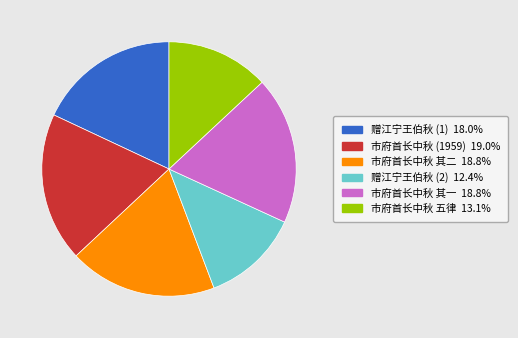

Is there a majority slice in this chart?

No